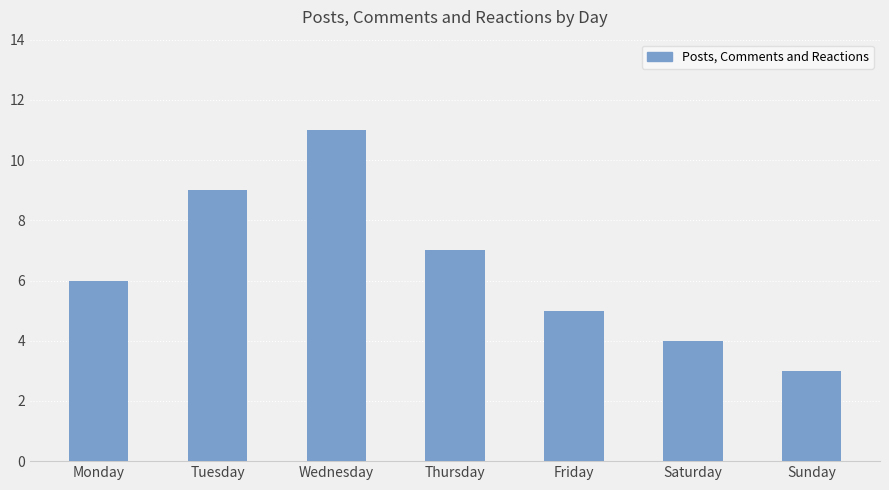

What value does the data have at Sunday?

3